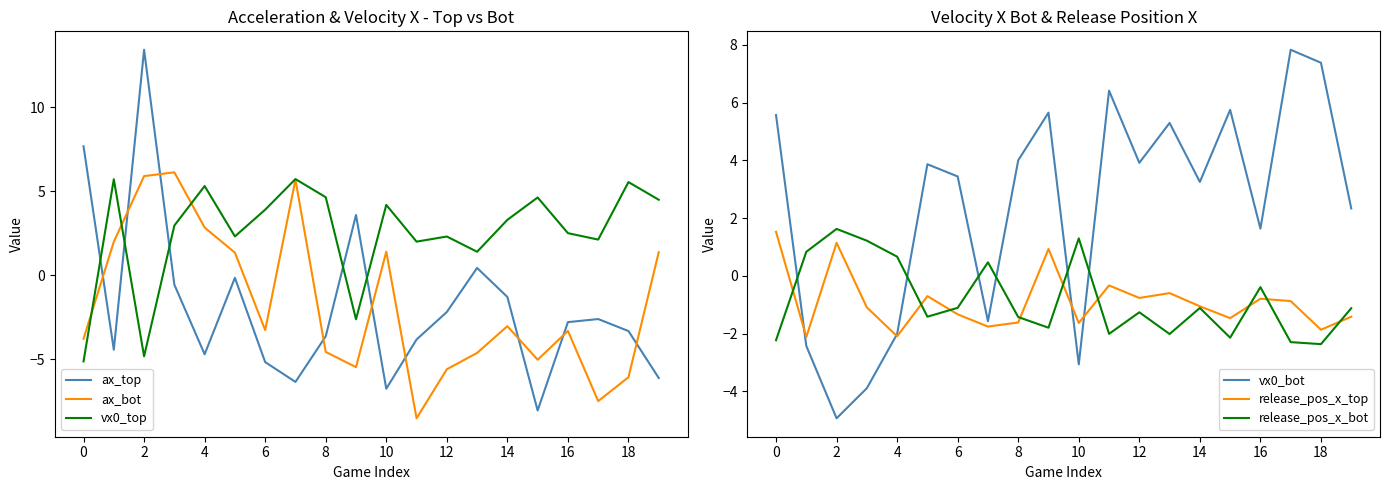

How many interior local peaks does the vx0_bot series have?

6